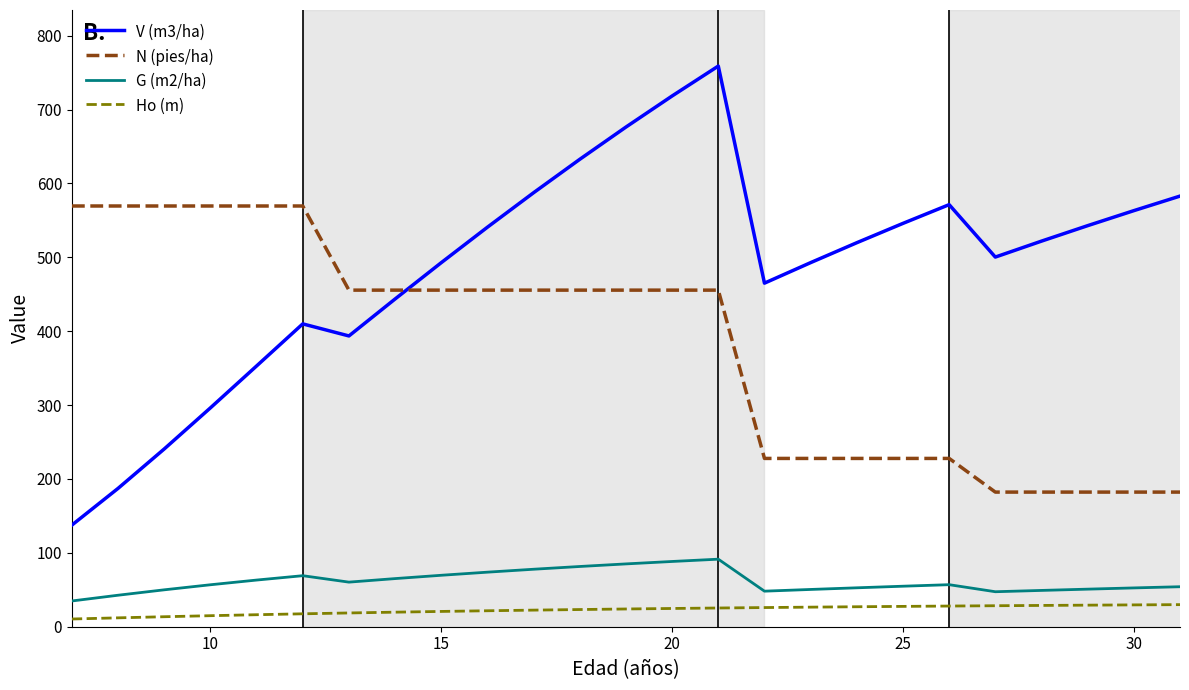

What is the difference between the maximum and minimum values in the V (m3/ha) series?

621.2